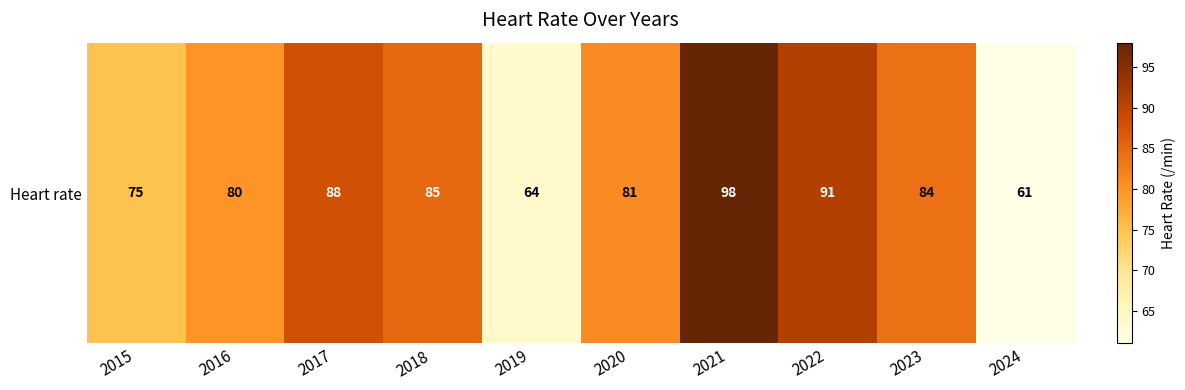

What is the difference between the values at 2022 and 2018?

6